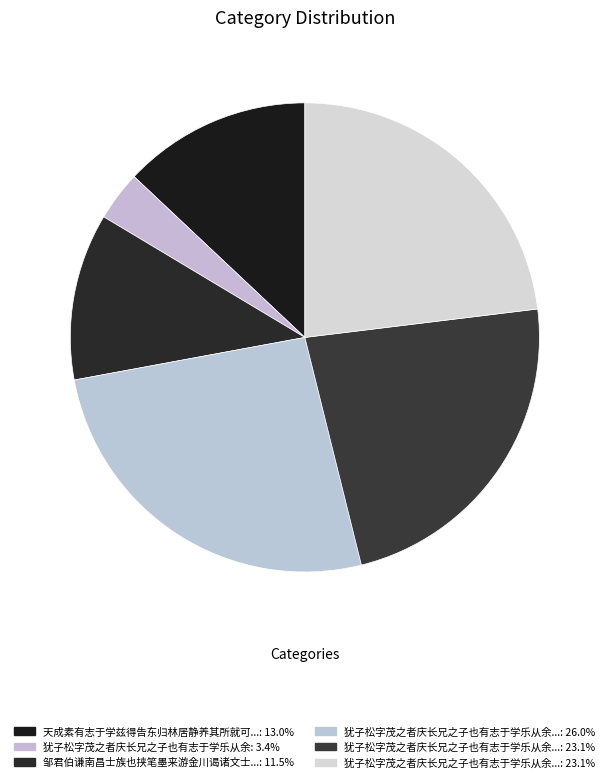

Count the number of slices in the pie.

6